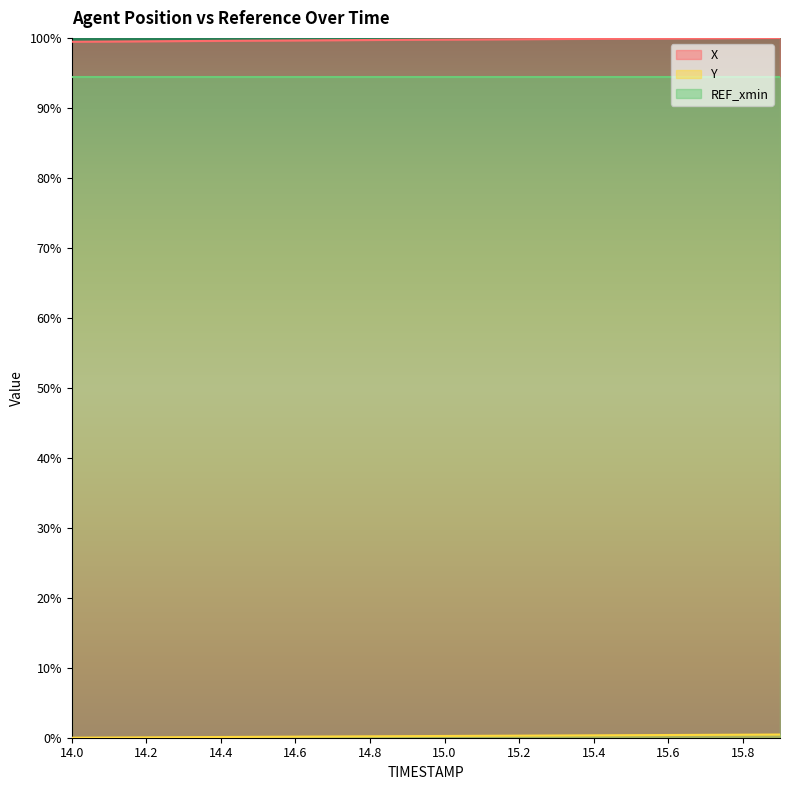

How many positive values does the Y series have?

19